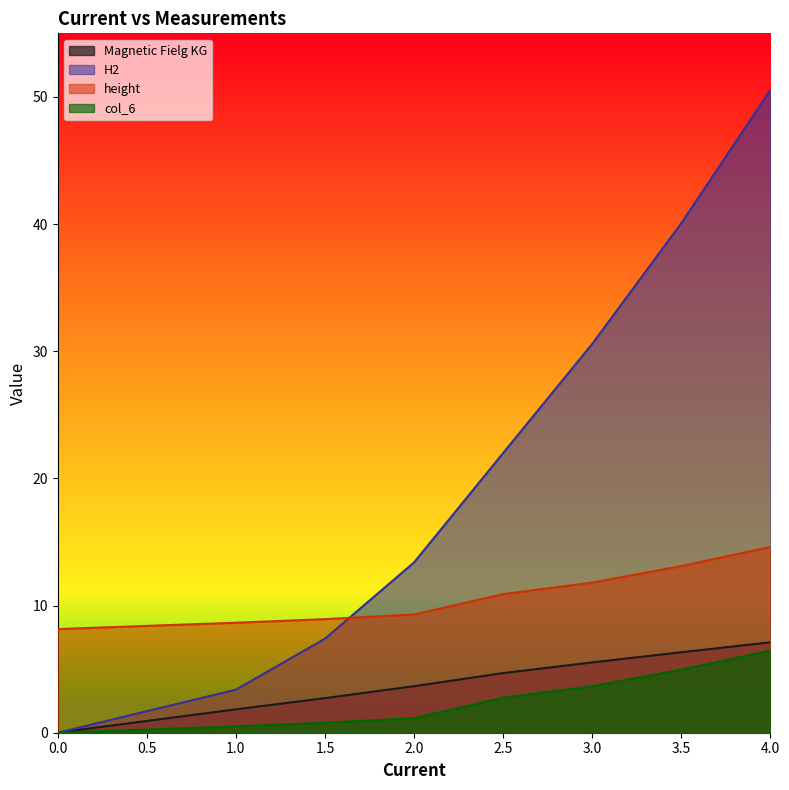

List the labels in order of H2 value, smallest first.

0, 1, 1.5, 2, 2.5, 3, 3.5, 4